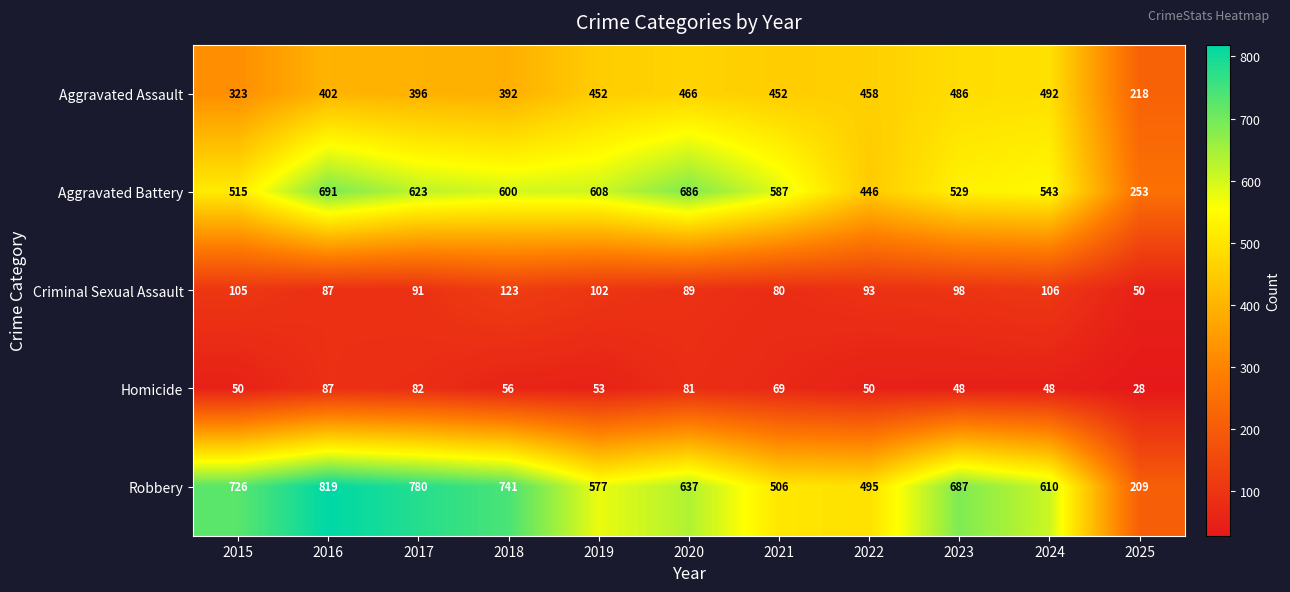

What is the difference between the Homicide values at 2022 and 2020?

31